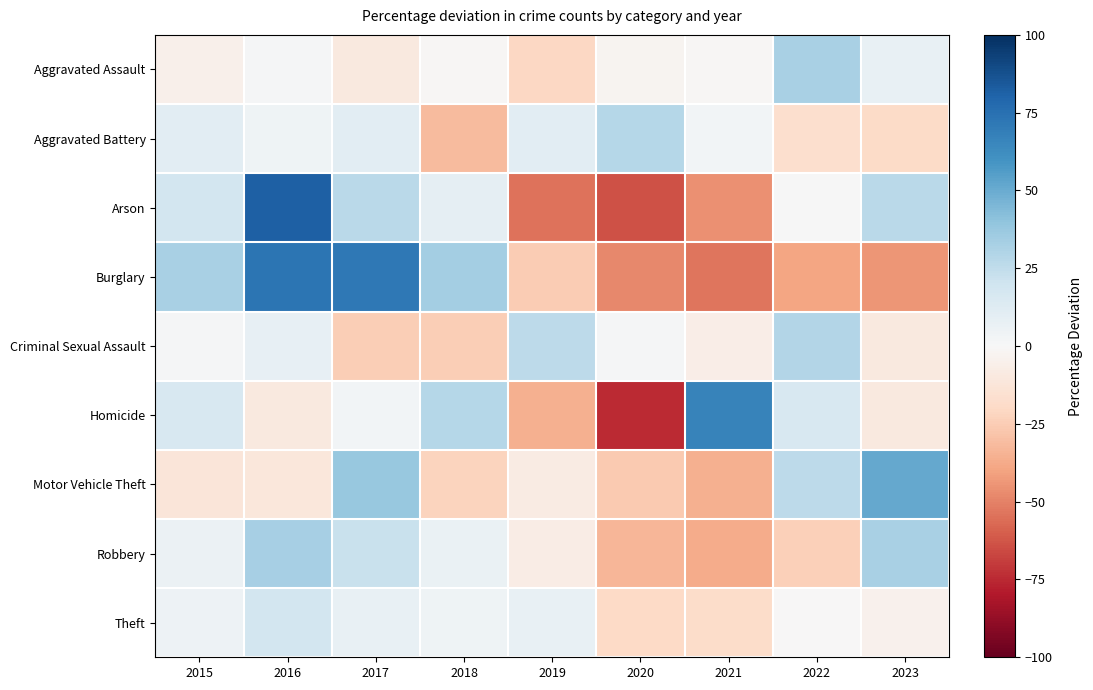

At which category is the sum across all series the highest?

2016